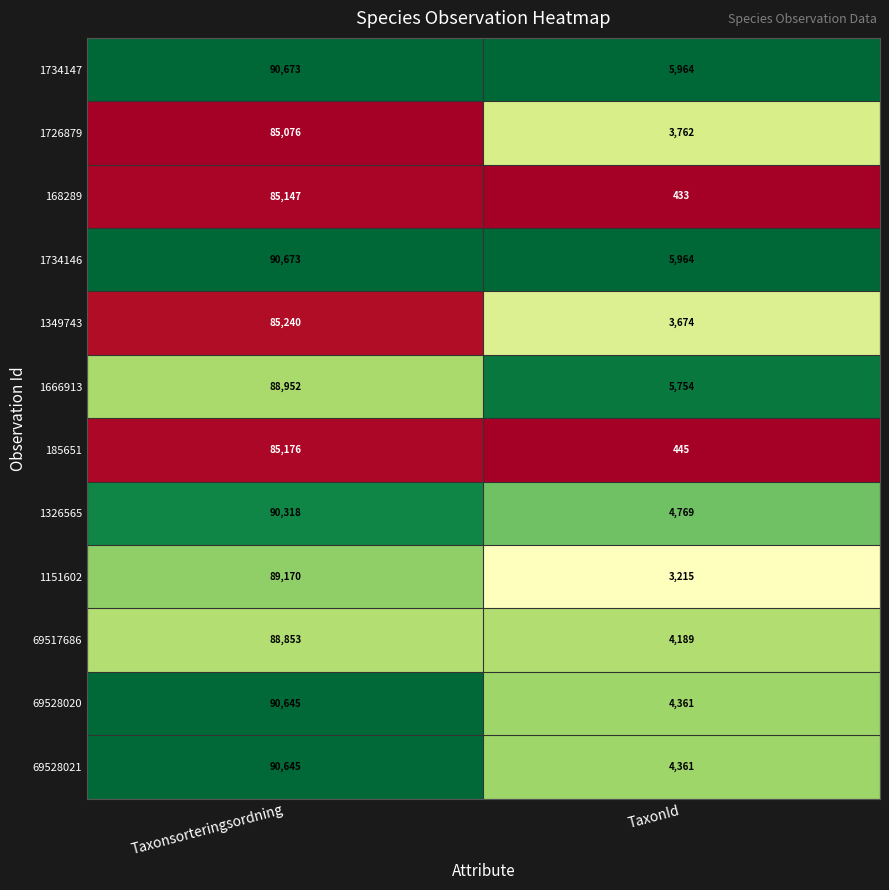

Which label corresponds to the largest value in the chart?

Taxonsorteringsordning